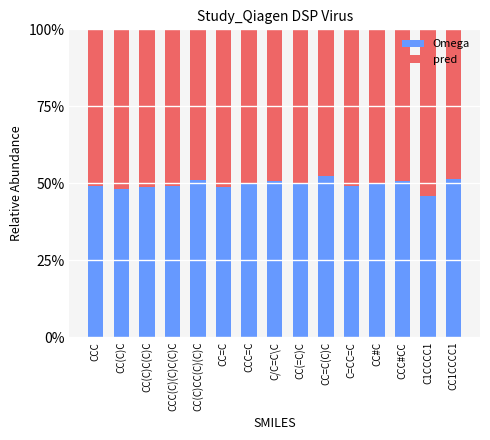

Which category has the lowest value in the Omega series?

C1CCCC1